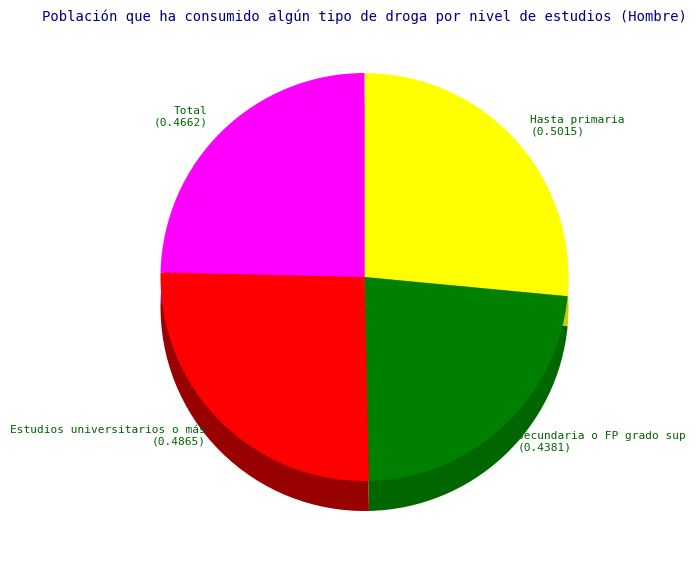

What is the smallest slice in the pie chart?

Secundaria o FP grado sup